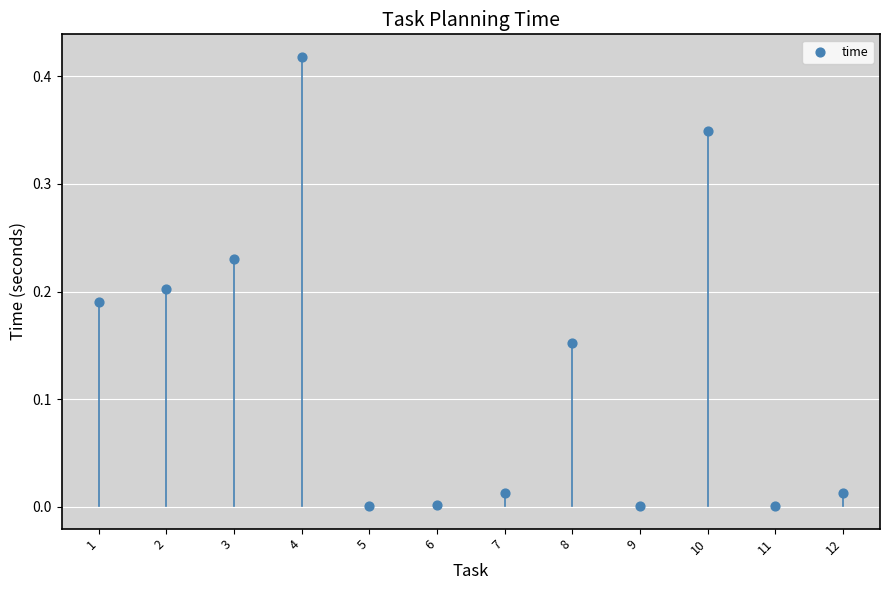

What is the range of X values (max minus min)?

11.0